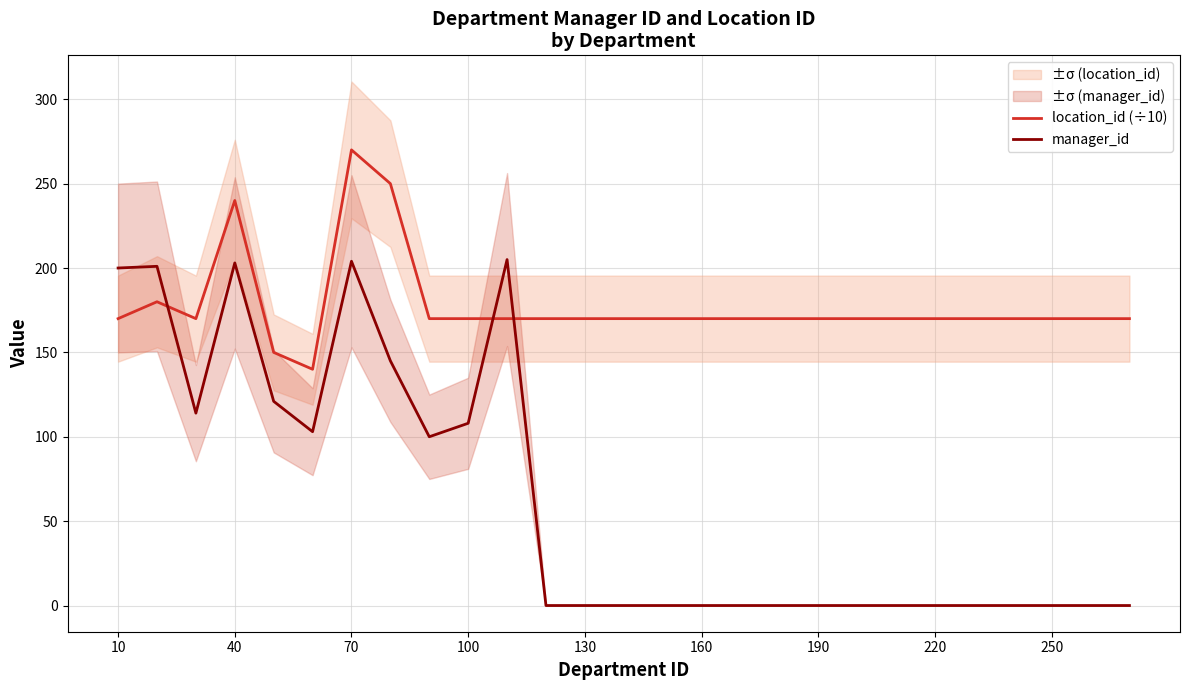

Is it true that manager_id equals 0 at 220?

True